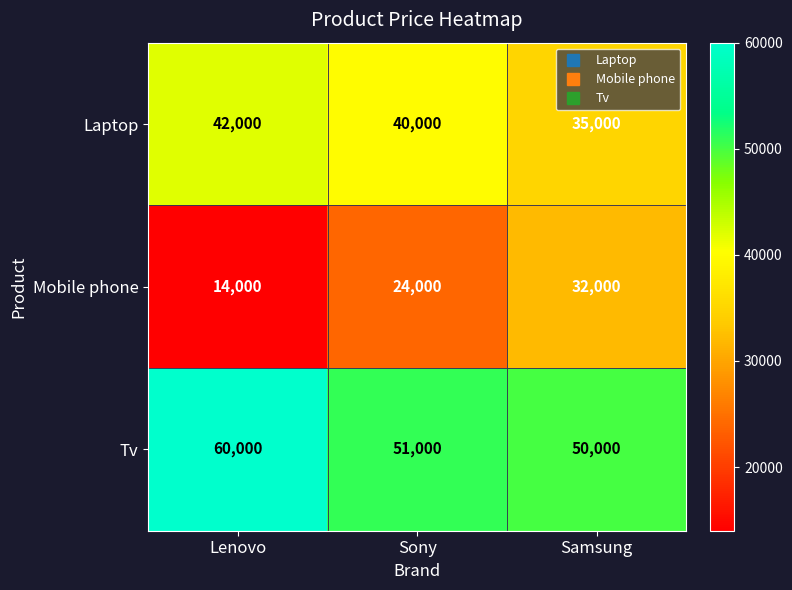

The value of Mobile phone at Samsung is 43008. True or false?

False